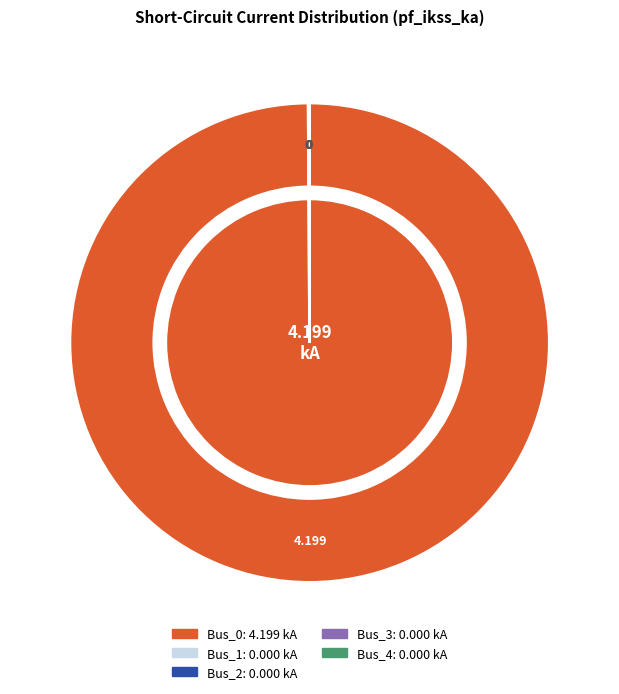

Which category has the biggest portion of the pie?

Bus_0